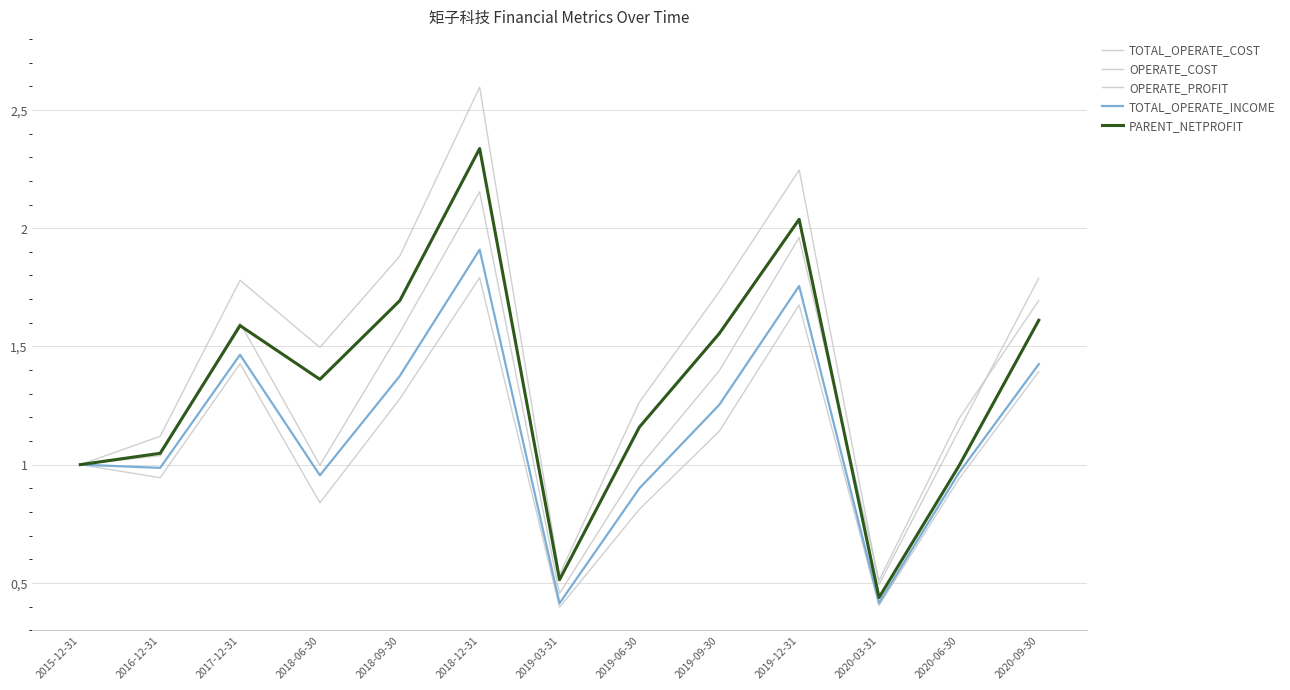

What is the difference between the highest and lowest values at 2019-12-31?

0.6